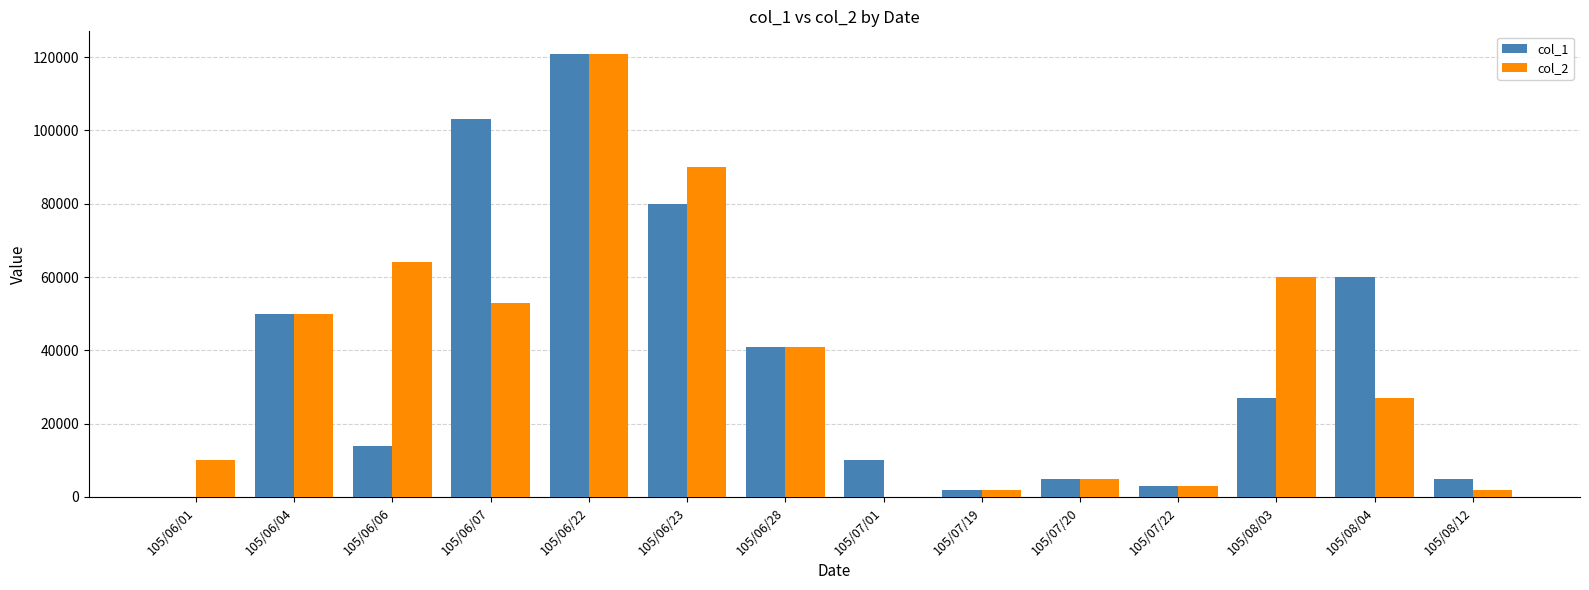

Which category has the highest value in the col_1 series?

105/06/22